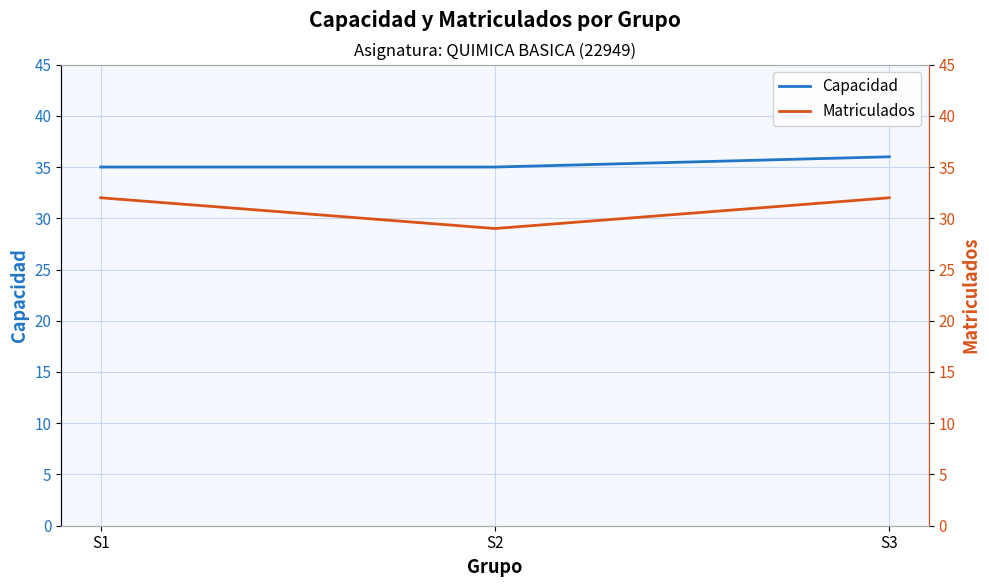

The Matriculados series shows 29 at S2. True or false?

True